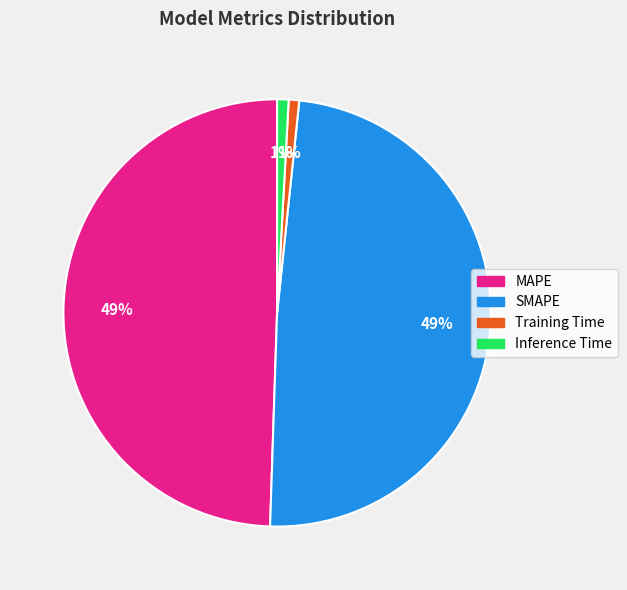

Do Inference Time and Training Time together represent more than half of the pie?

No